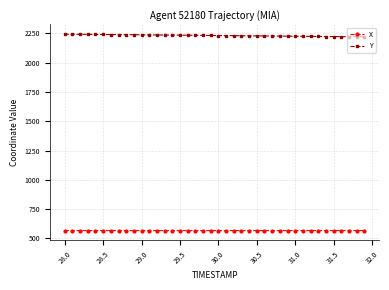

Does the chart display data point markers on the line(s)?

Yes